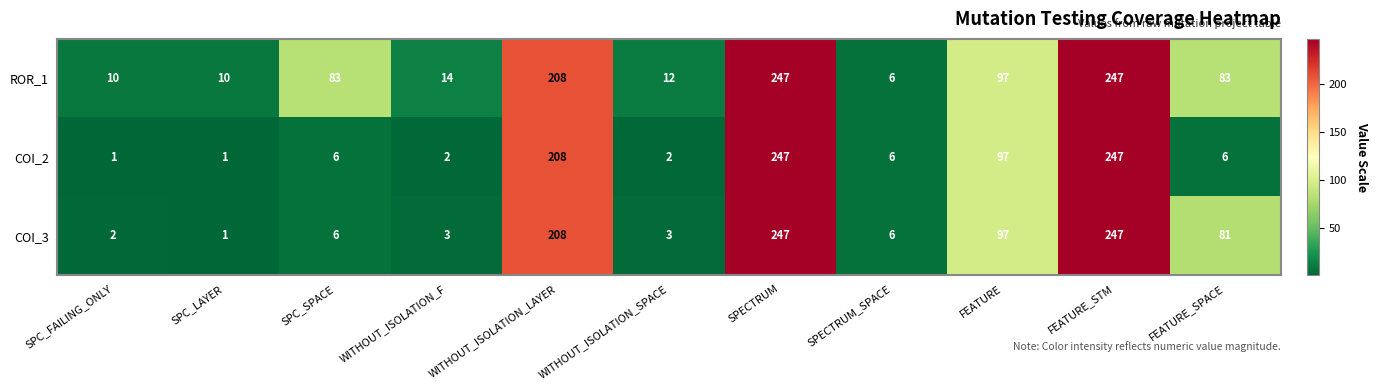

Which category has the lowest value in the COI_3 series?

SPC_LAYER